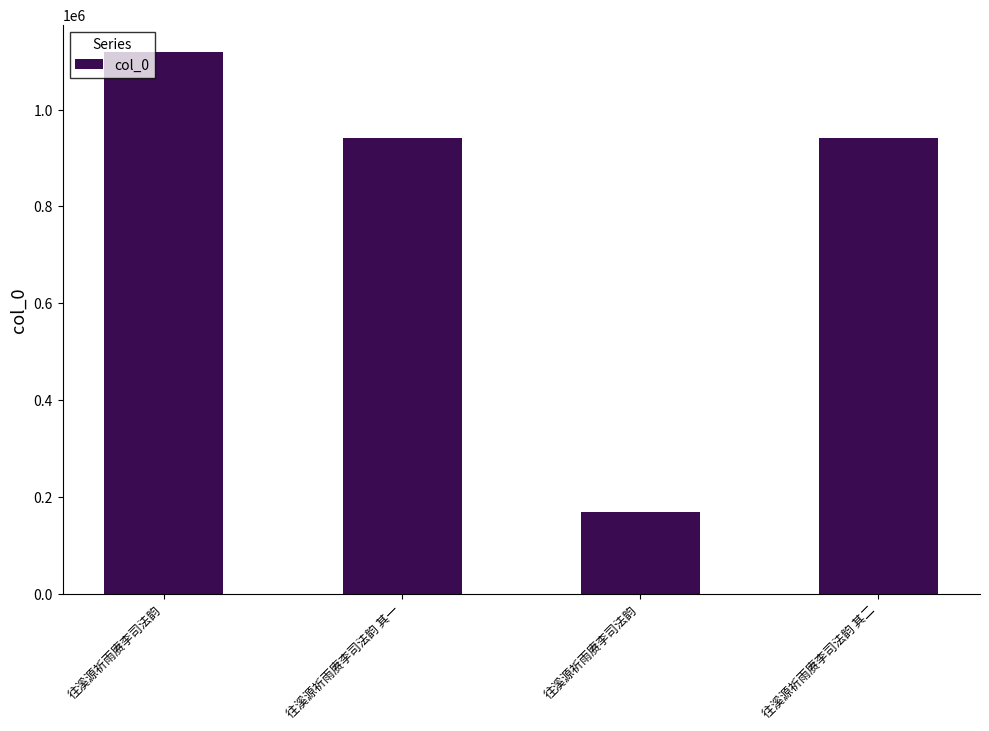

Which category has the lowest value across all series?

往溪源祈雨赓李司法韵